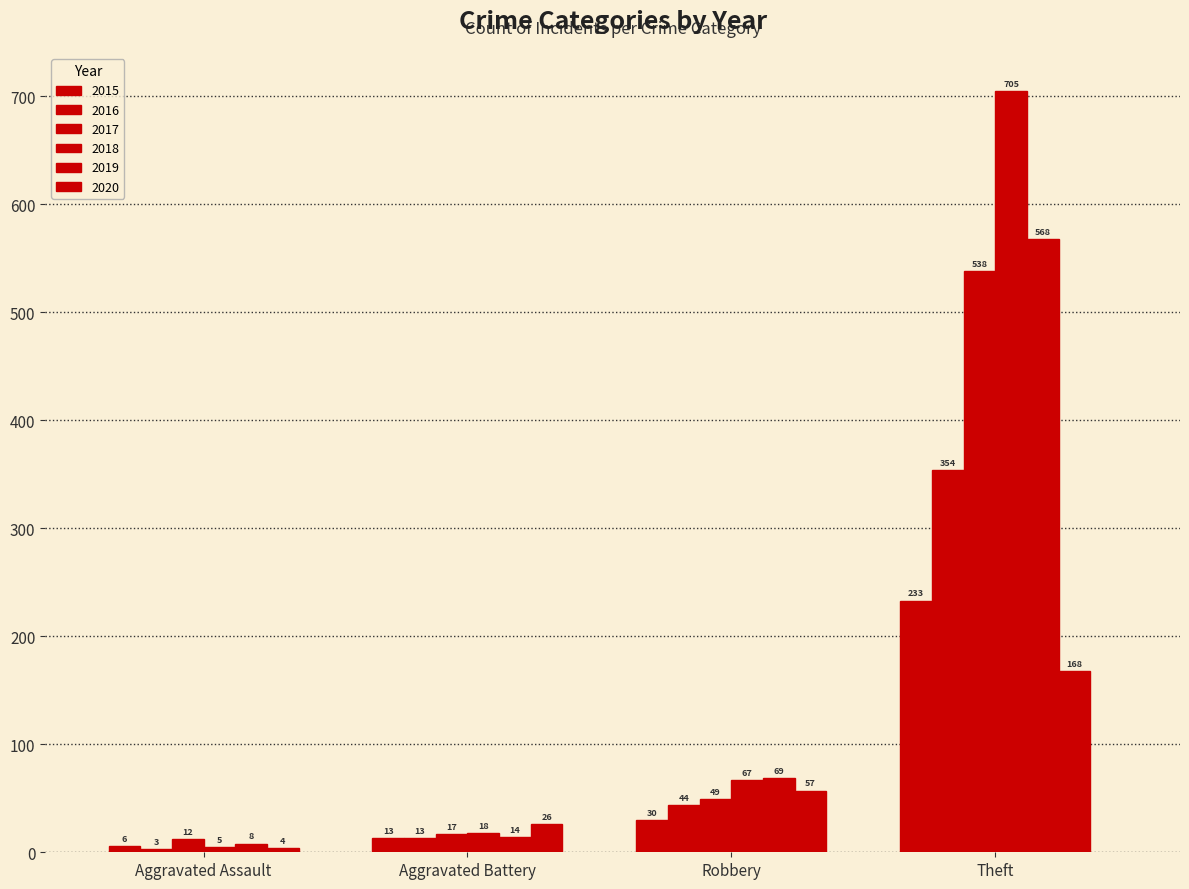

Which series has the largest total across all categories?

2018